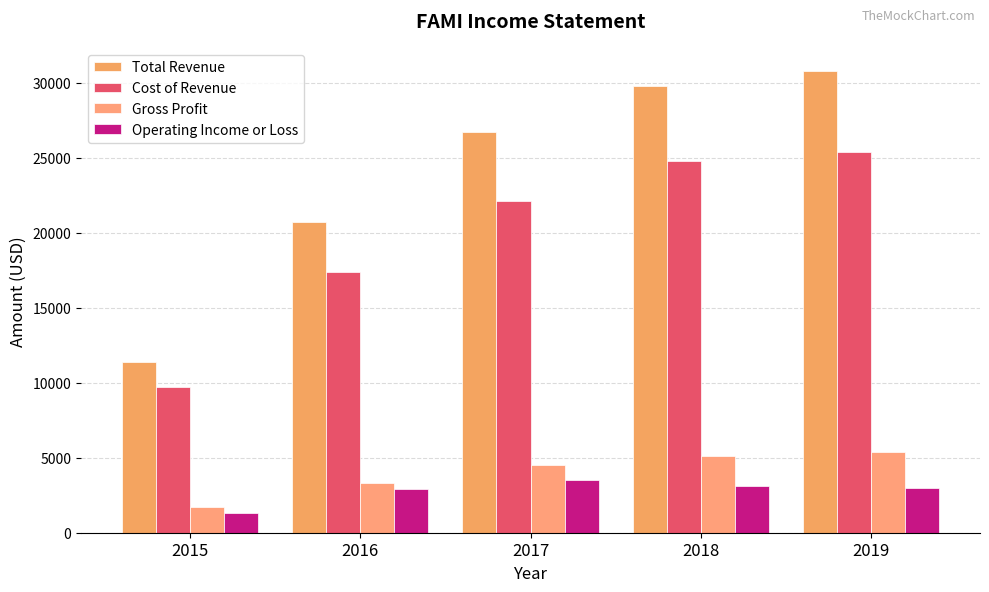

What is the minimum value shown in the chart?

1300